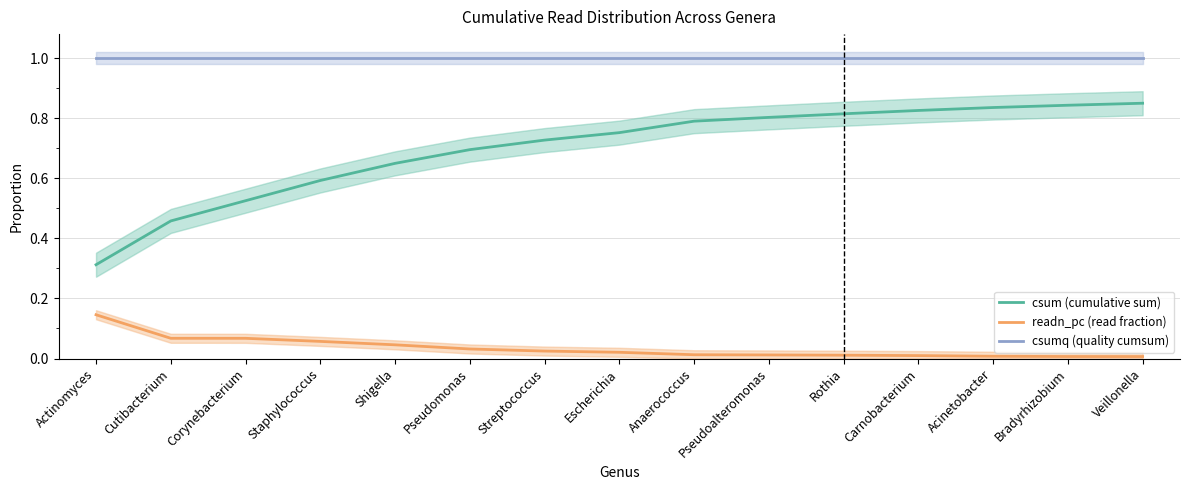

What is the sum of all csum values?

10.5